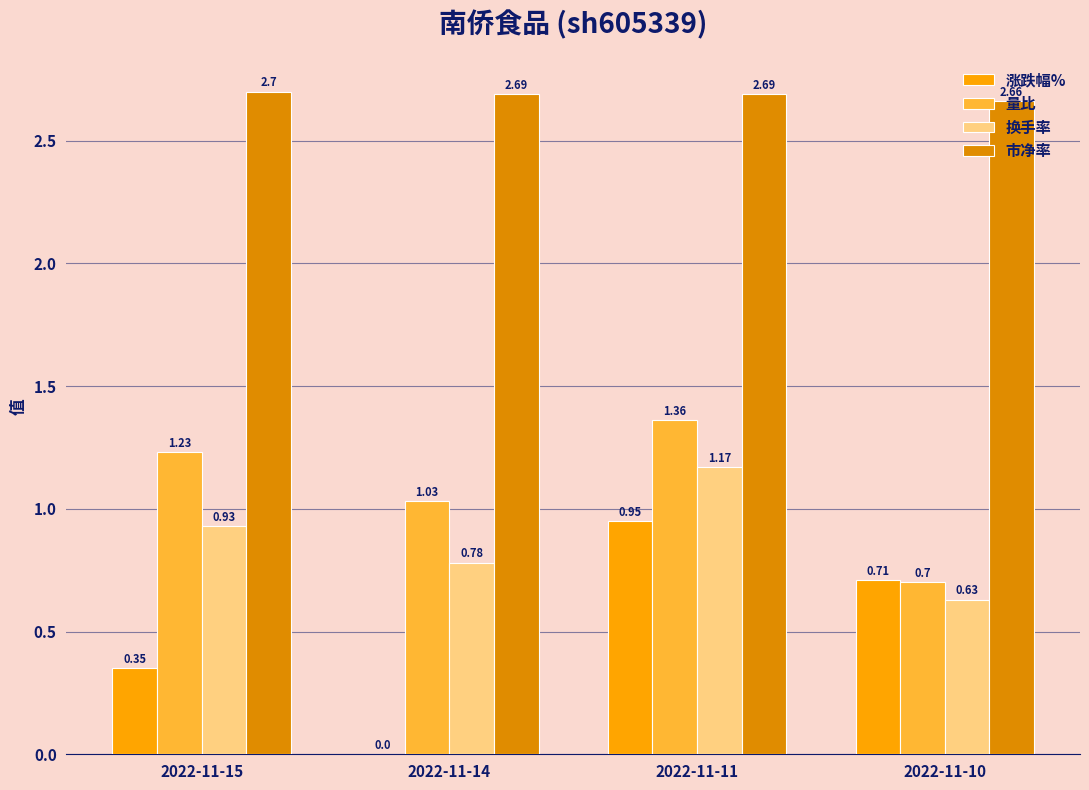

Which category has the highest value in the 换手率 series?

2022-11-11